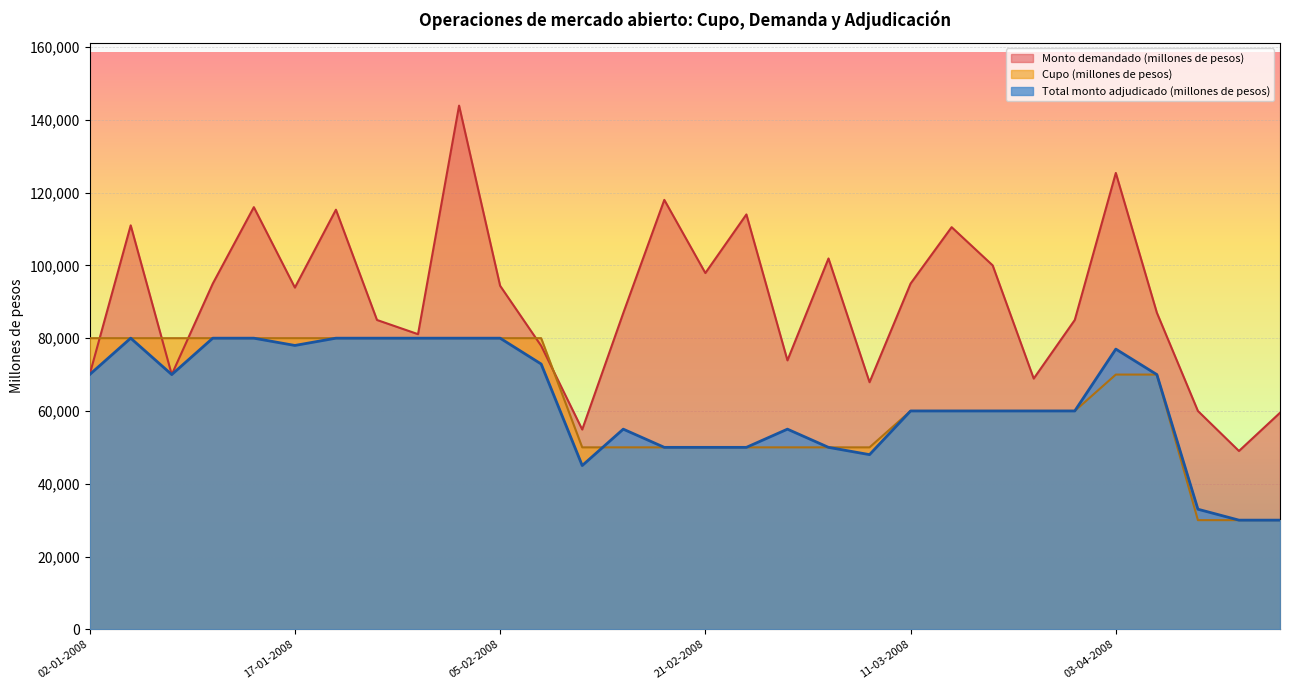

Which series has the largest total across all categories?

Monto demandado (millones de pesos)